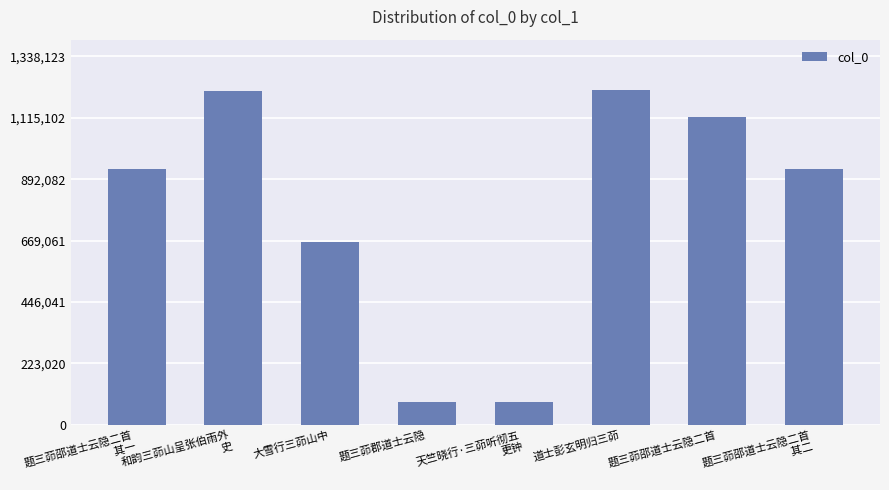

What is the label of the 6th bar from the right?

大雪行三茆山中